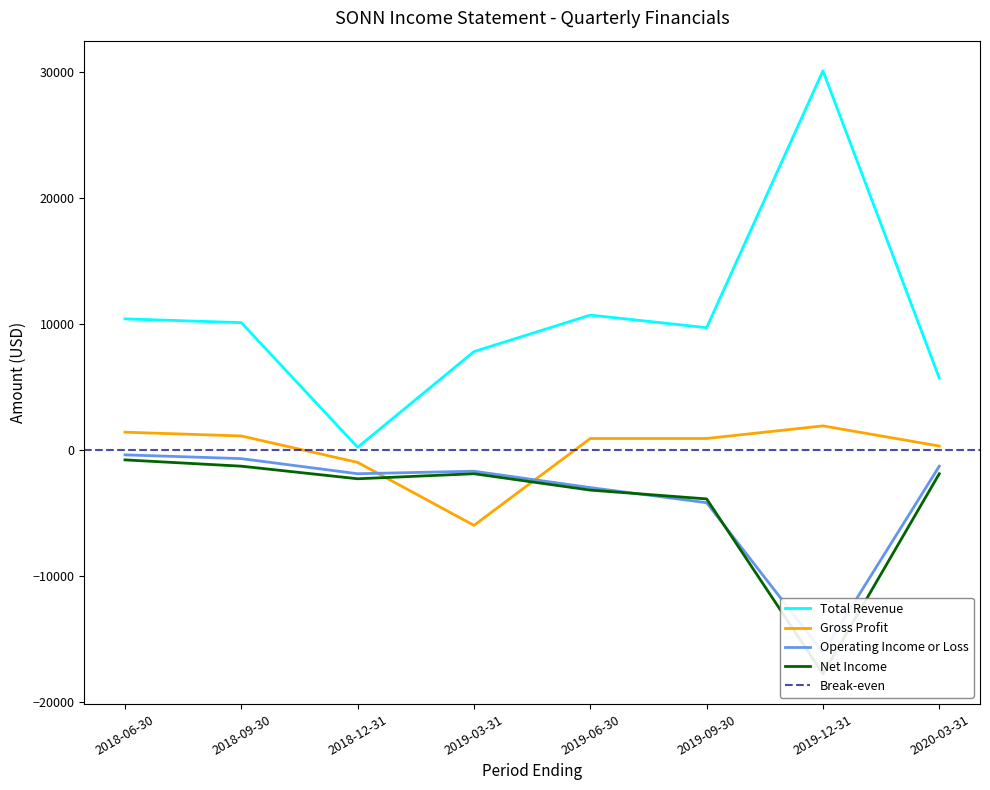

What is the difference between the maximum and minimum values in the Gross Profit series?

7900